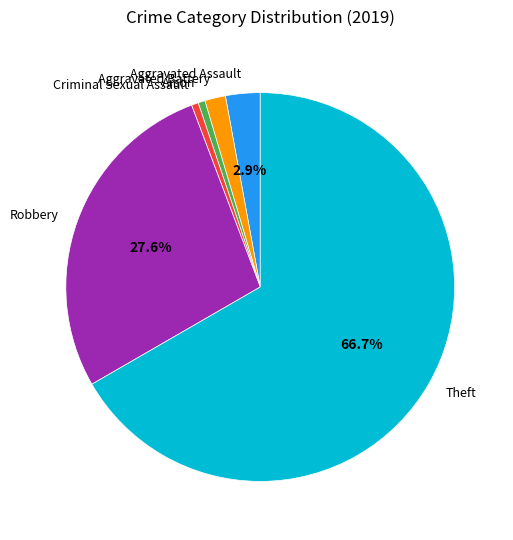

Count the number of slices in the pie.

6